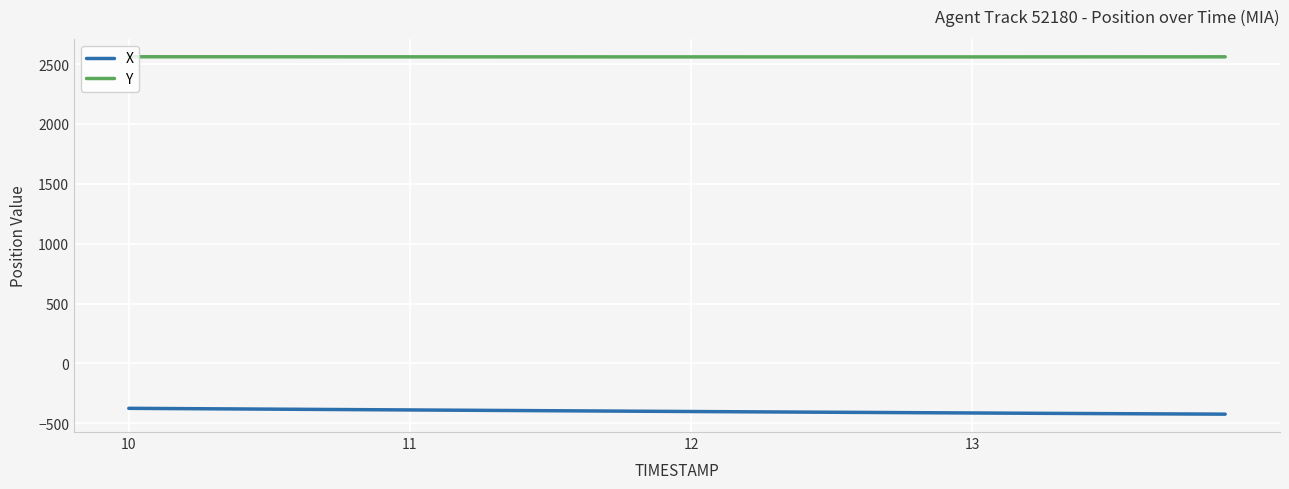

Which series has the largest total across all categories?

Y